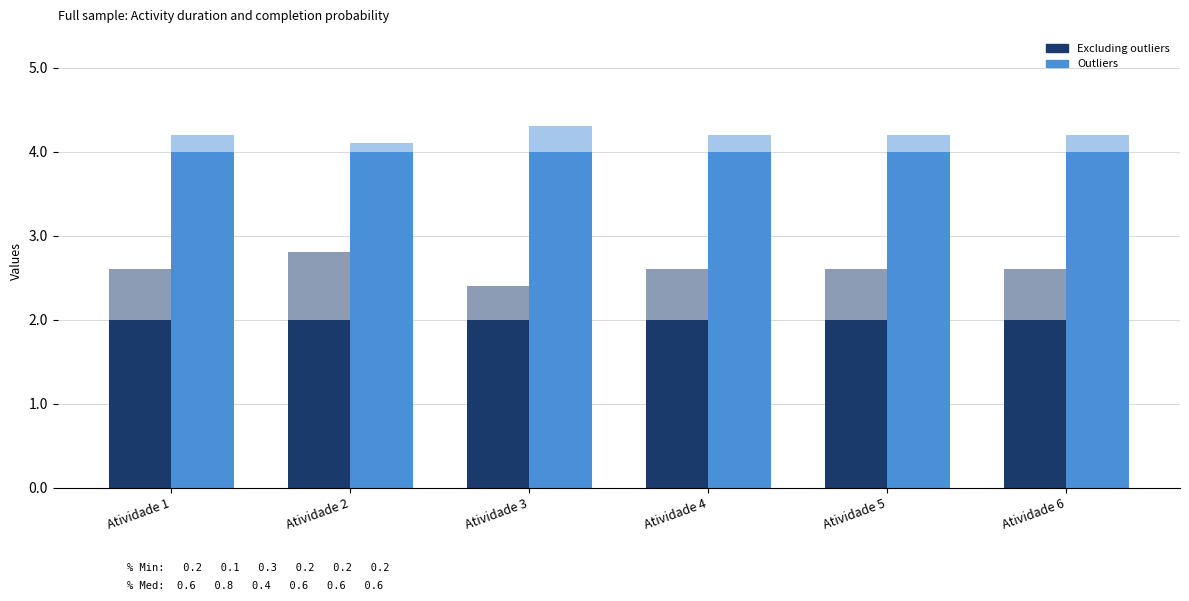

Reading left to right, transcribe all the data shown in this chart.

Excluding outliers: 2	2	2	2	2	2
Outliers: 4	4	4	4	4	4